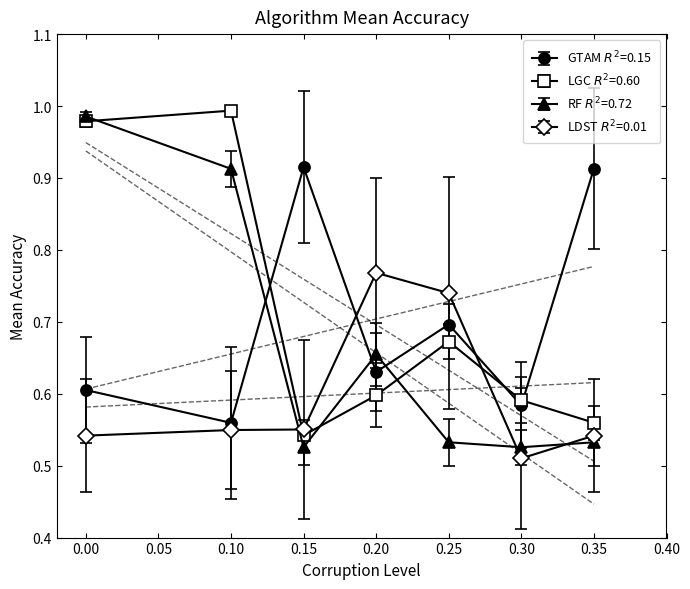

What is the difference between the second highest and minimum values in the LGC series?

0.4